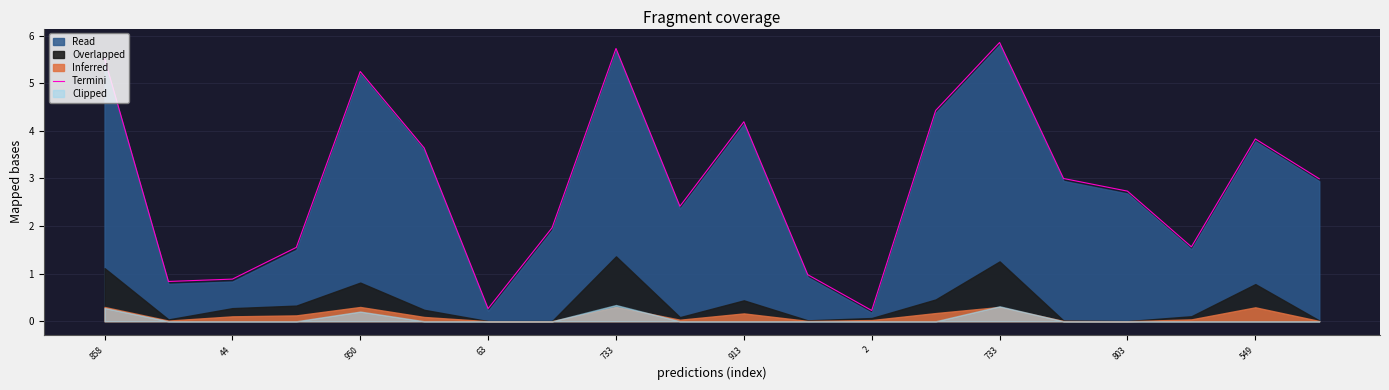

What value does the data have at 19?

3.0